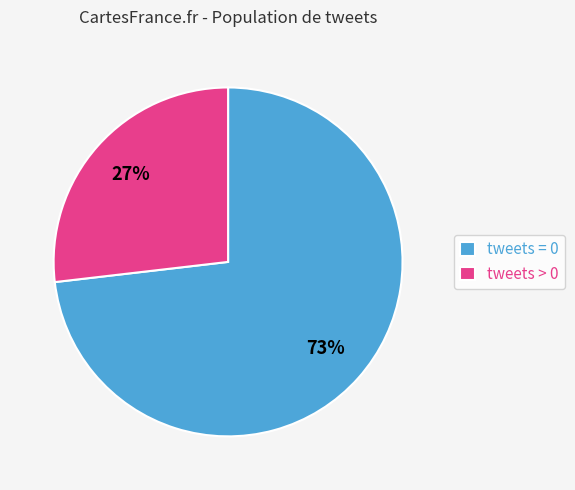

What percentage is the tweets > 0 slice, to the nearest percent?

27%